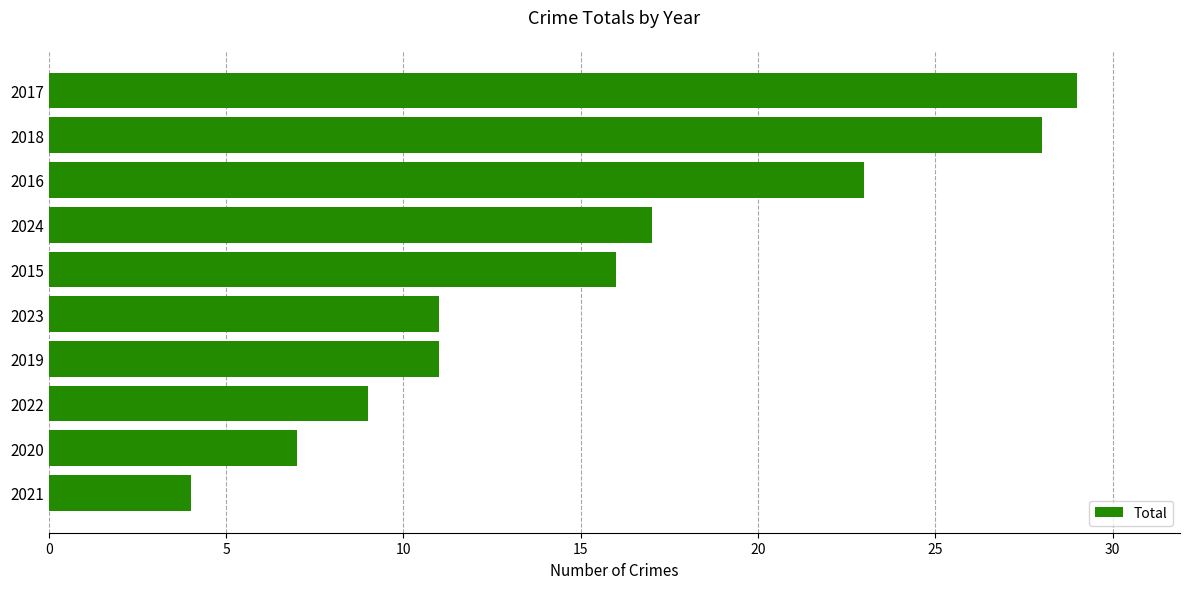

The value at 2018 is 28. True or false?

True